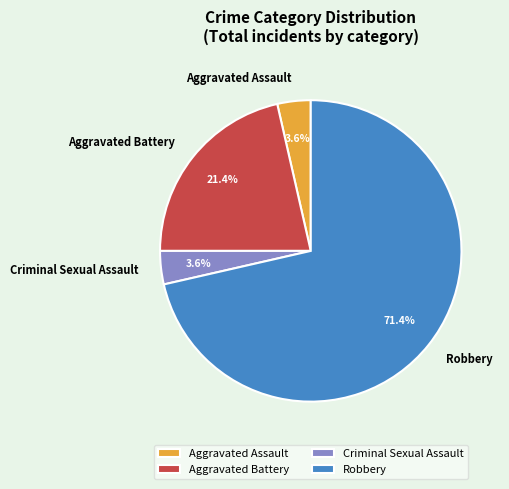

How many segments does this pie chart have?

4